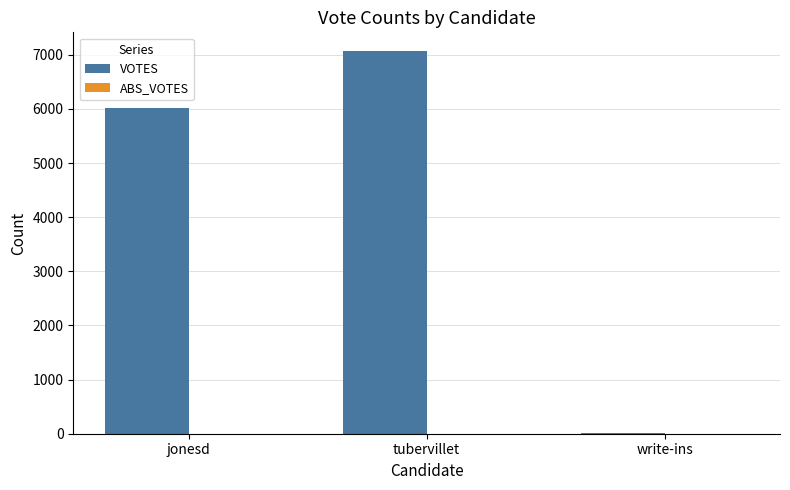

At which label is the value closest to 3535?

jonesd